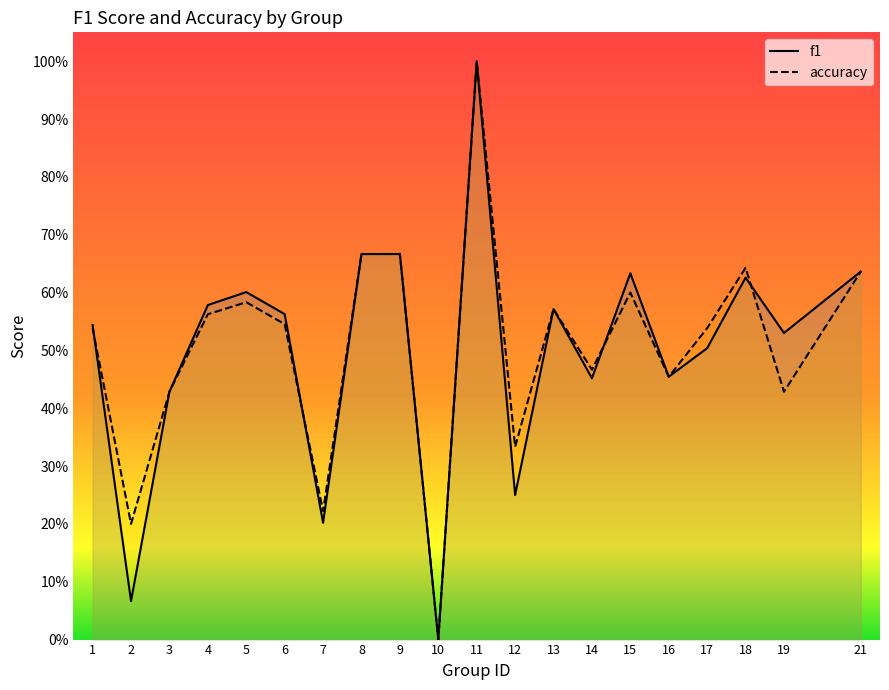

Does the chart have visible grid lines?

No